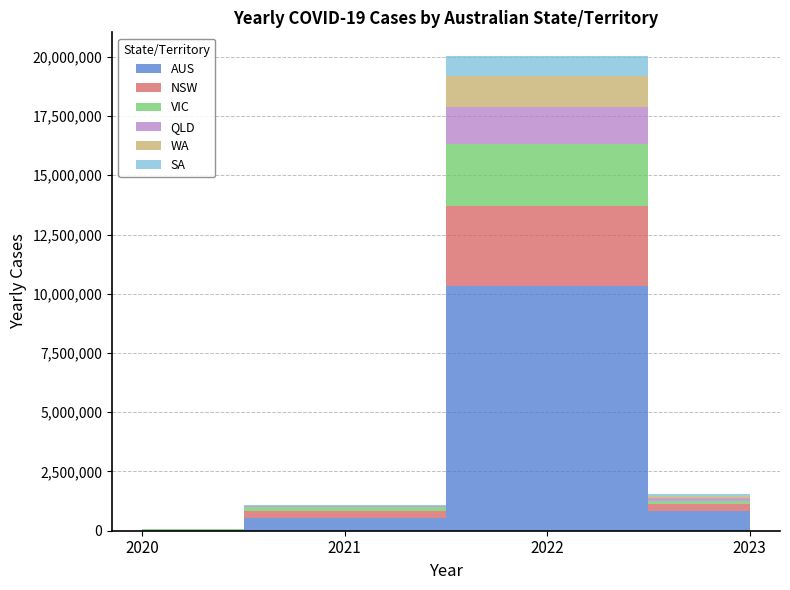

Reading left to right, what are all the values shown in this chart?

YEARLY_CASES_AUS: 29115	538953	10317788	813215
YEARLY_CASES_NSW: 5044	280239	3368111	294837
YEARLY_CASES_VIC: 20728	199399	2621355	152008
YEARLY_CASES_QLD: 1295	31616	1586961	129609
YEARLY_CASES_WA: 946	420	1288500	92197
YEARLY_CASES_SA: 613	18548	848234	86743